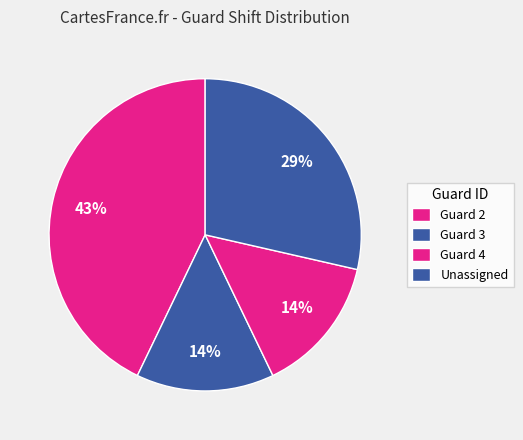

How many slices are in this pie chart?

4